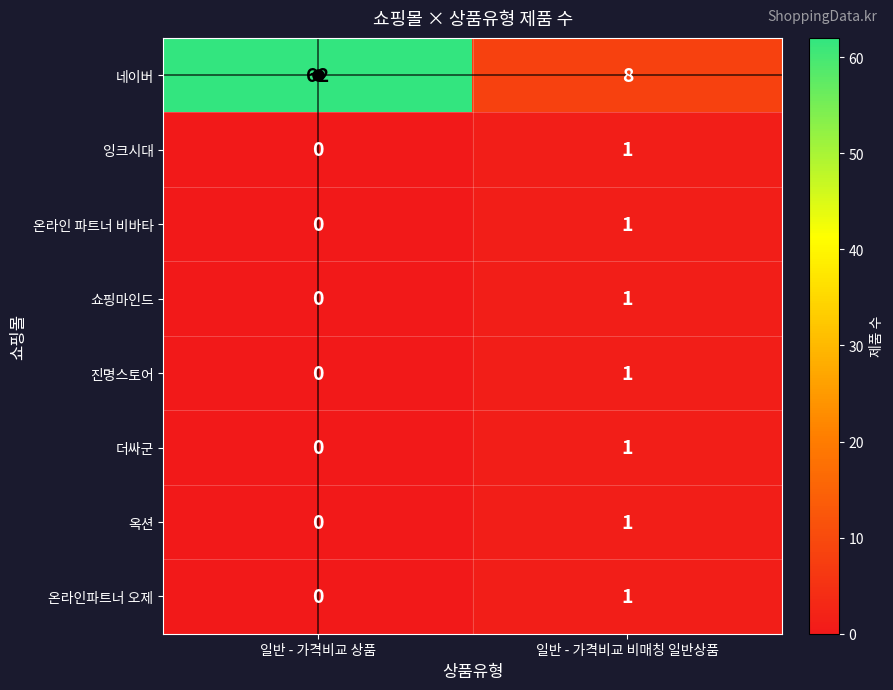

Which category has the lowest value across all series?

일반 - 가격비교 상품